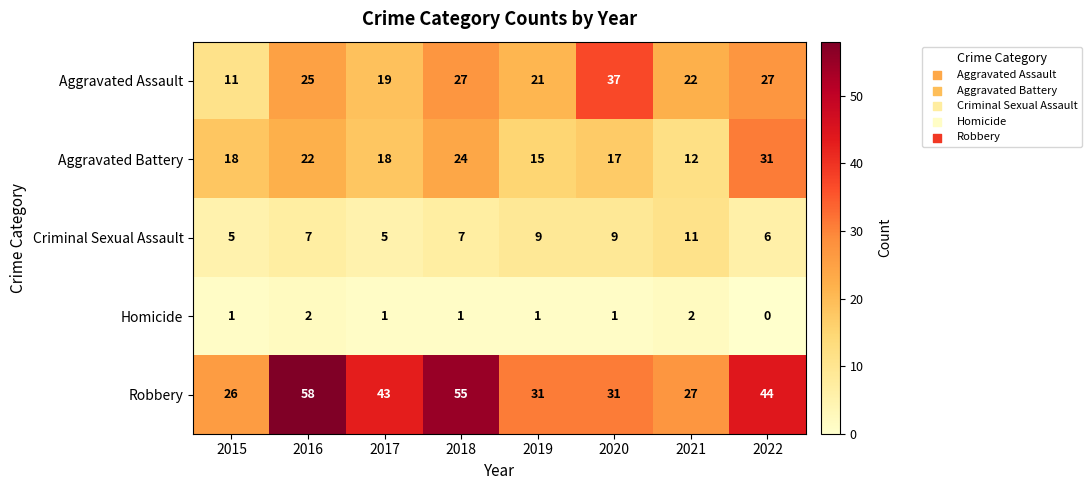

Which label corresponds to the smallest value in the chart?

2022